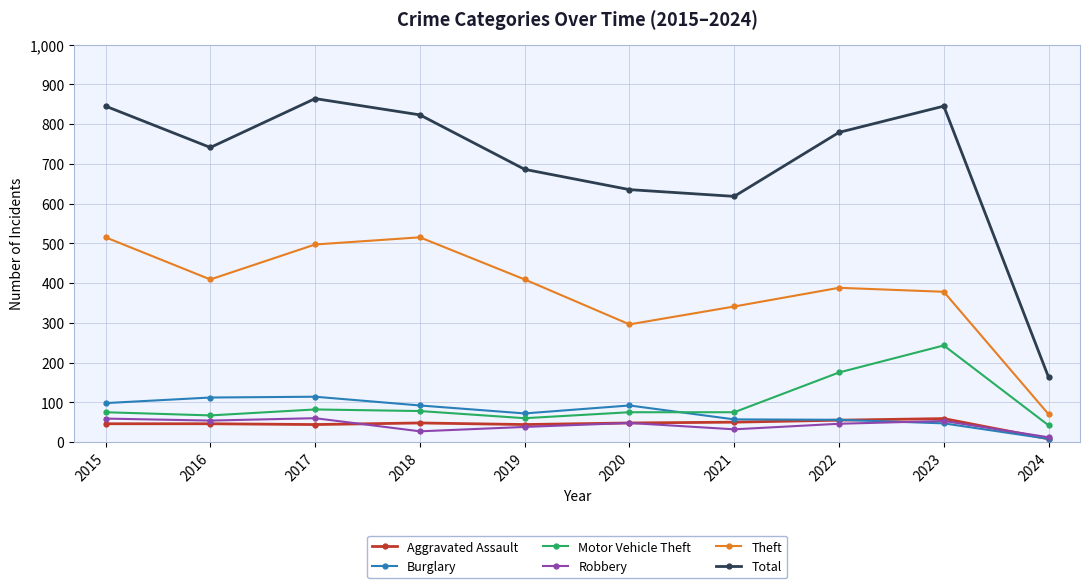

Where is the first local maximum for Total?

2017